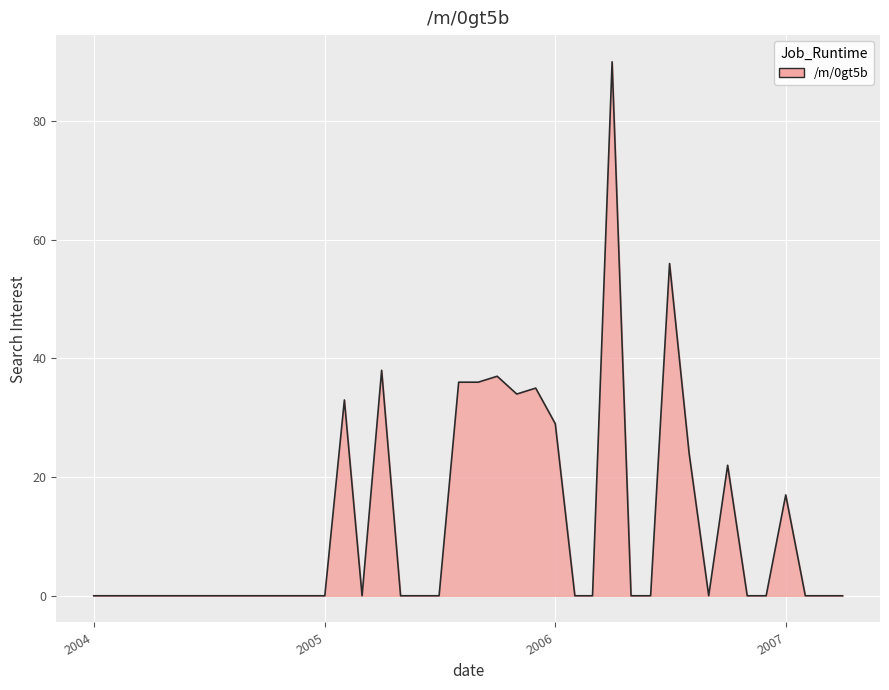

What is the difference between the maximum and minimum values?

90